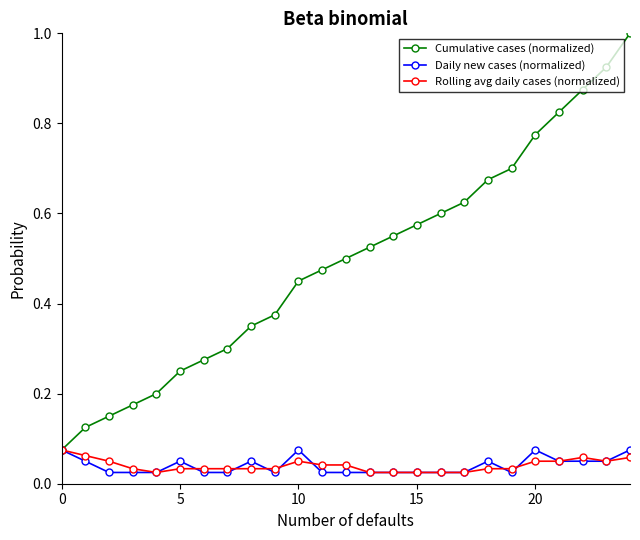

Which series has the widest spread of values?

Cumulative cases (normalized)